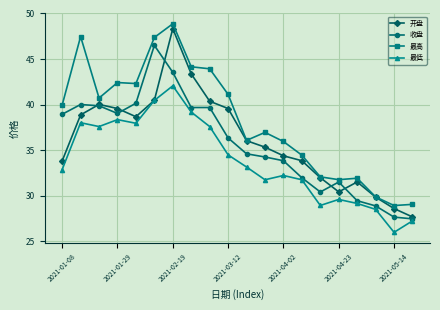

What is the highest value of the 开盘 series?

48.3